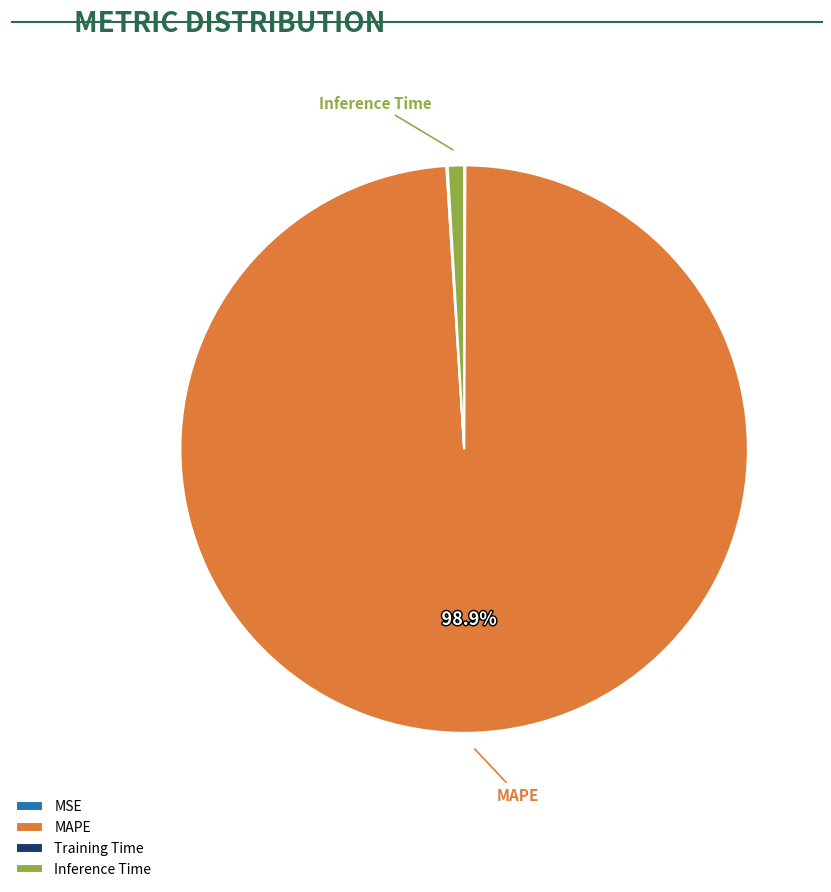

Which slice is the largest?

MAPE